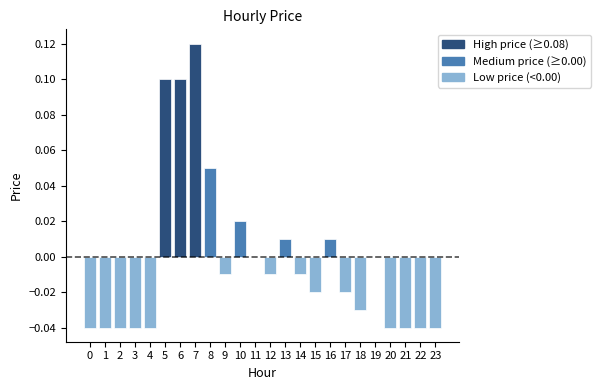

Is it true that the value at 2 is -0.0?

True